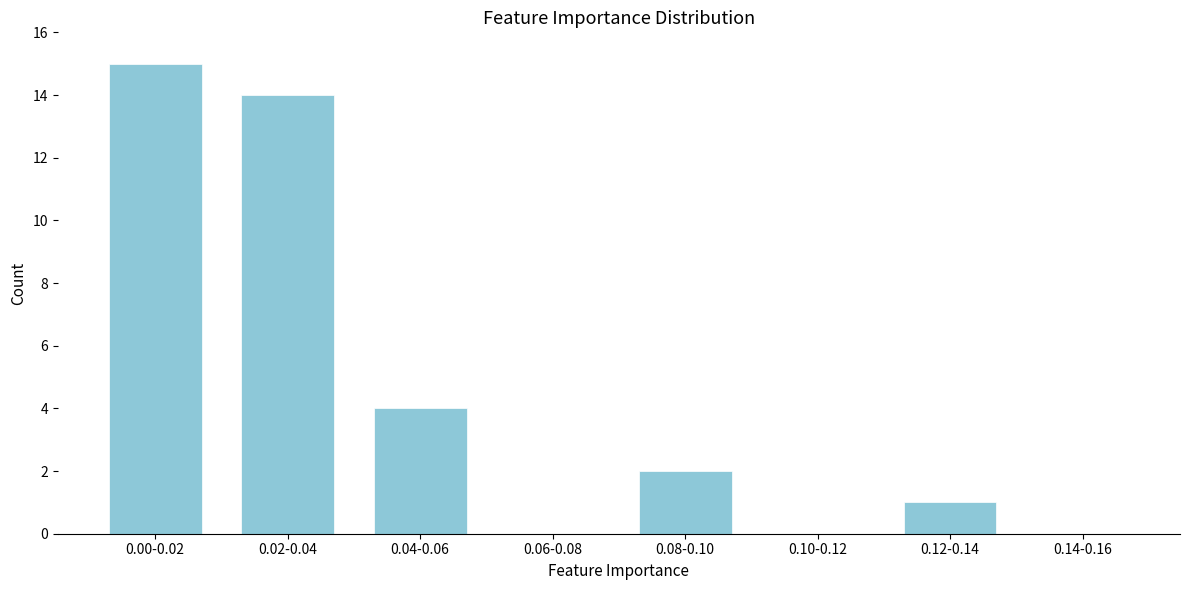

Reading left to right, list all the values displayed in this chart.

0.00-0.02=15	0.02-0.04=14	0.04-0.06=4	0.06-0.08=0	0.08-0.10=2	0.10-0.12=0	0.12-0.14=1	0.14-0.16=0